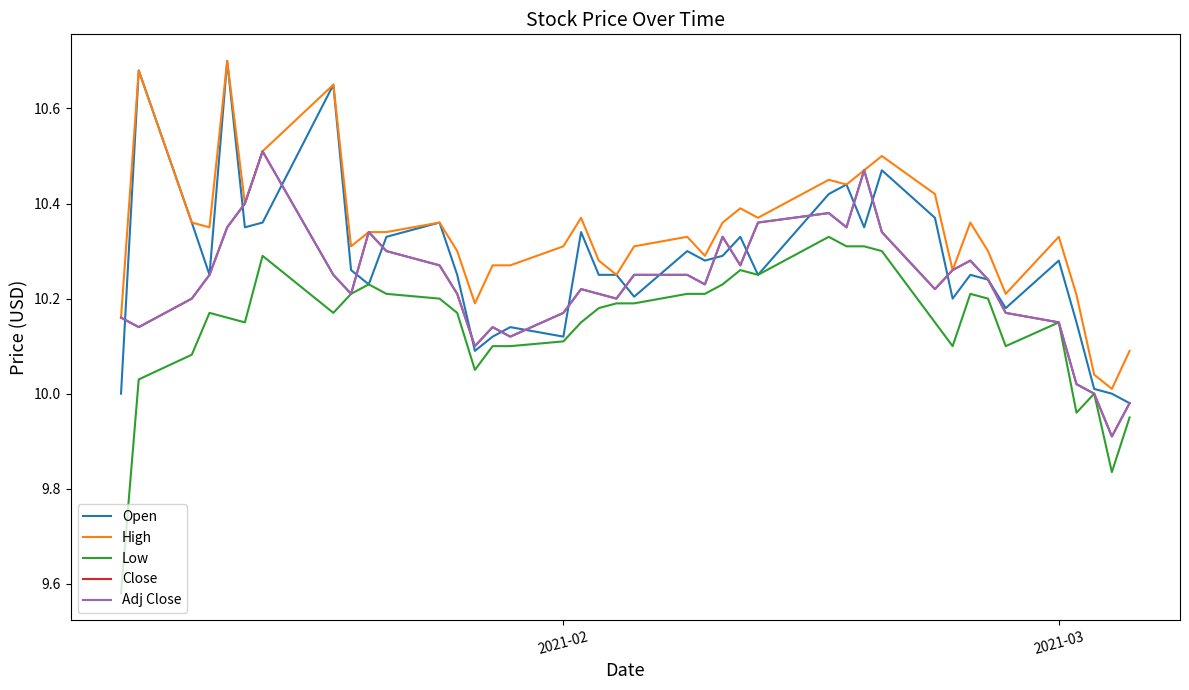

Does the chart display data point markers on the line(s)?

No